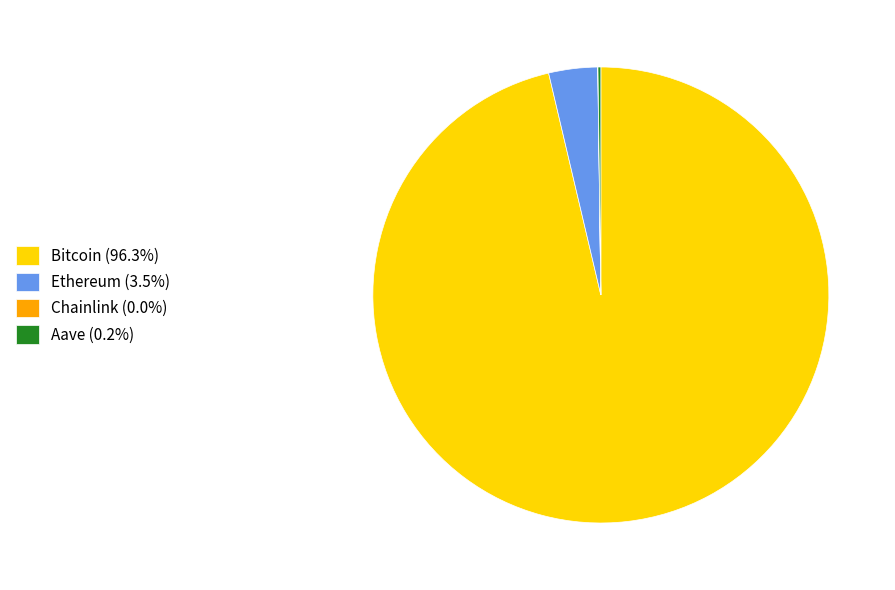

Does any single category account for the majority?

Yes